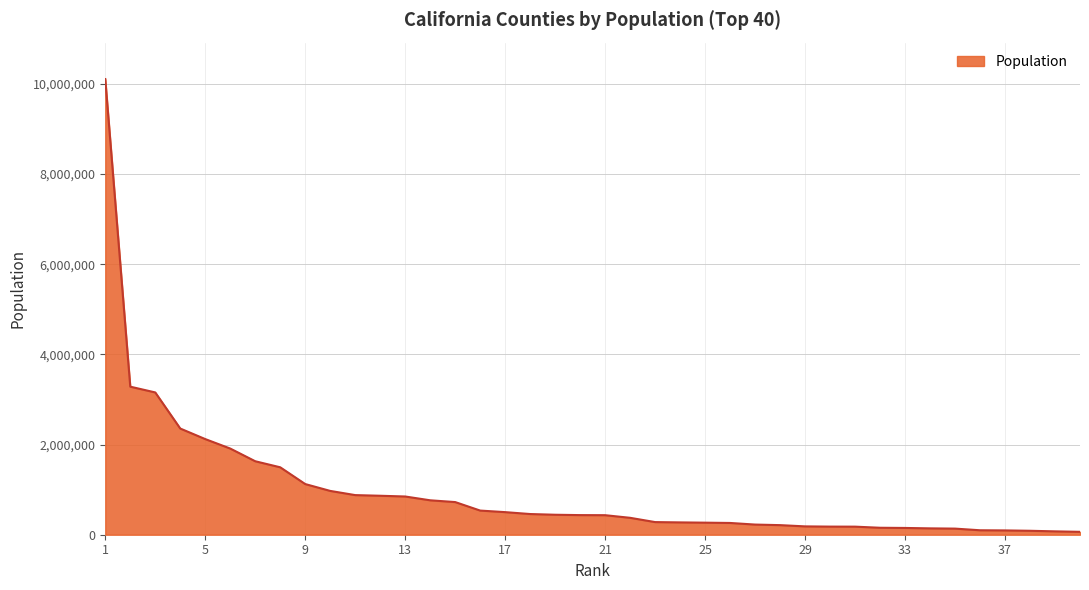

What is the difference between the maximum and minimum values?

10041627